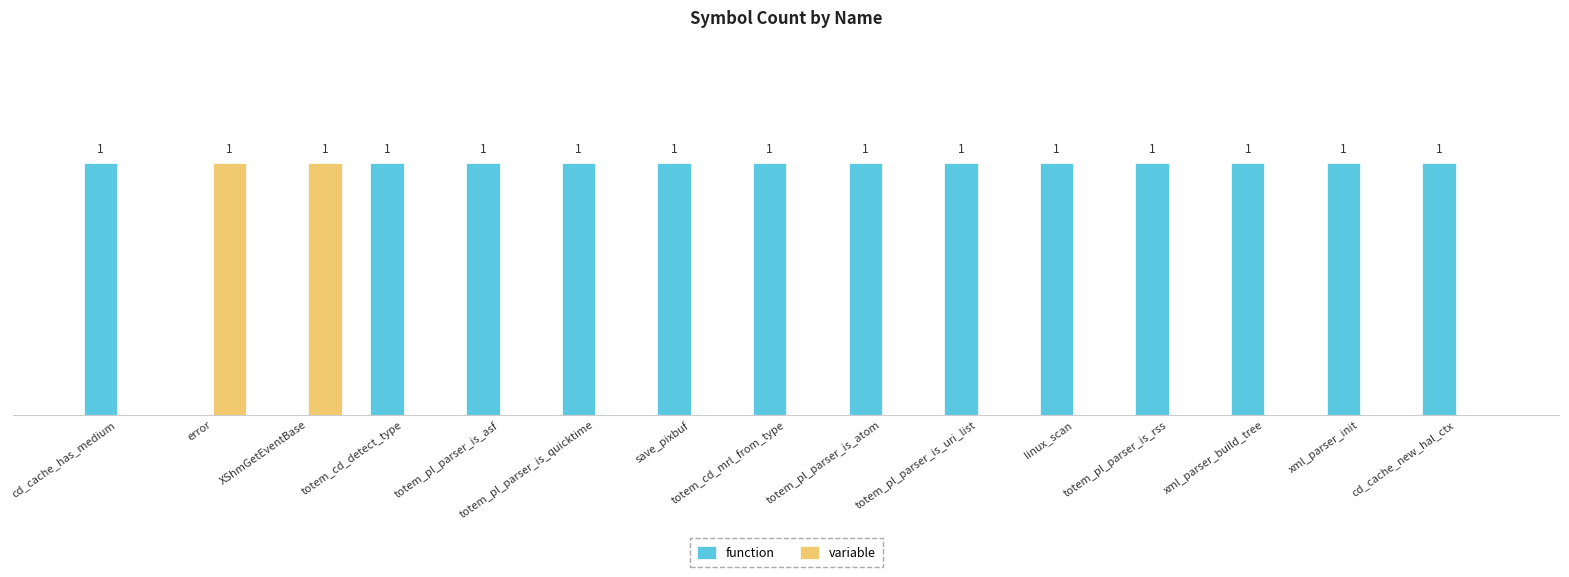

Is the value of function at linux_scan greater than the value of variable at cd_cache_new_hal_ctx?

Yes